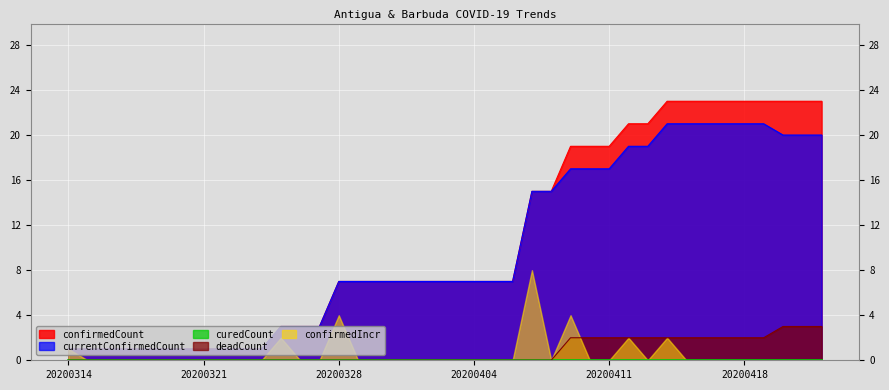

Is the value of confirmedCount at 20200331 greater than the value of deadCount at 20200413?

Yes